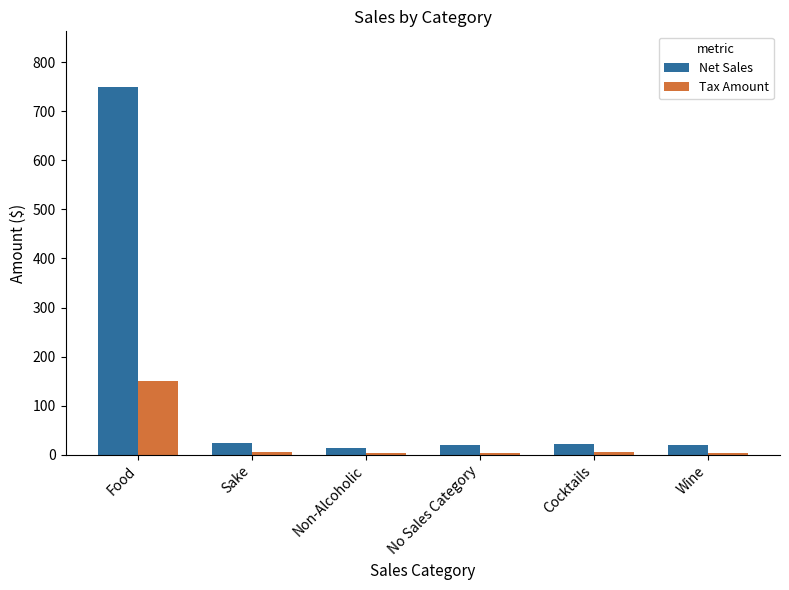

The Tax Amount series shows 150.2 at Food. True or false?

True